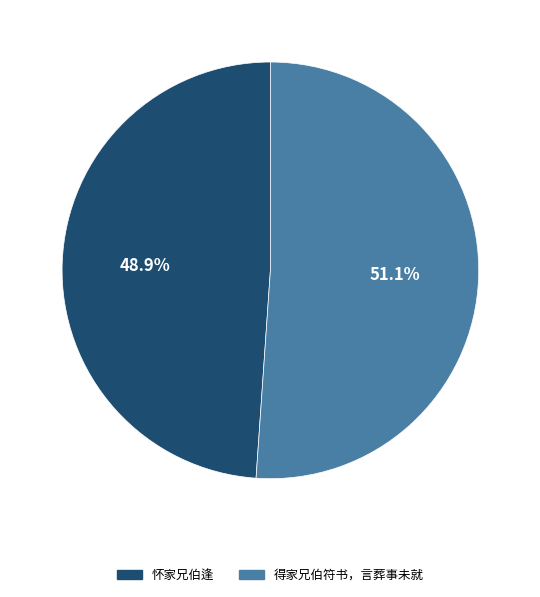

Between 怀家兄伯逢 and 得家兄伯符书，言葬事未就, which is larger?

得家兄伯符书，言葬事未就